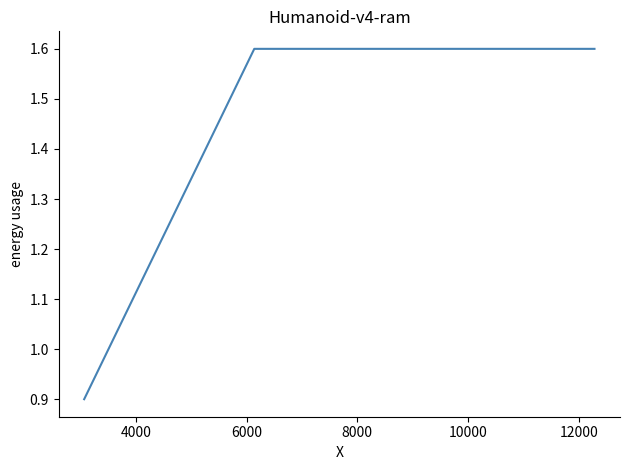

What is the maximum value shown in the chart?

1.6